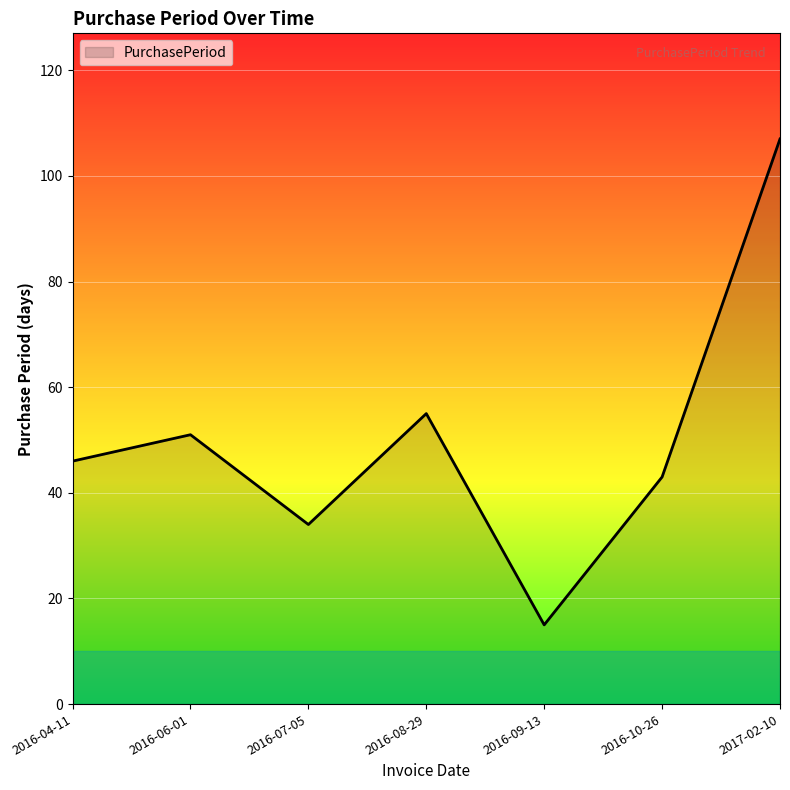

Reading left to right, transcribe all the data shown in this chart.

2016-04-11=46	2016-06-01=51	2016-07-05=34	2016-08-29=55	2016-09-13=15	2016-10-26=43	2017-02-10=107